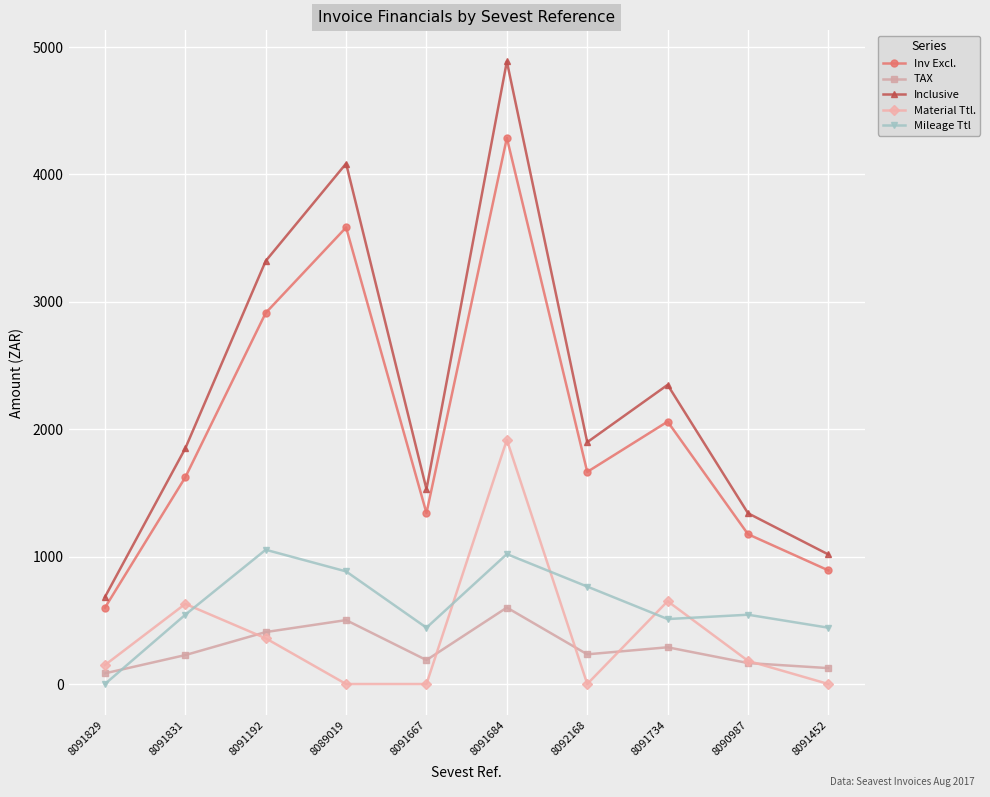

How many interior local valleys does the Inclusive series have?

2